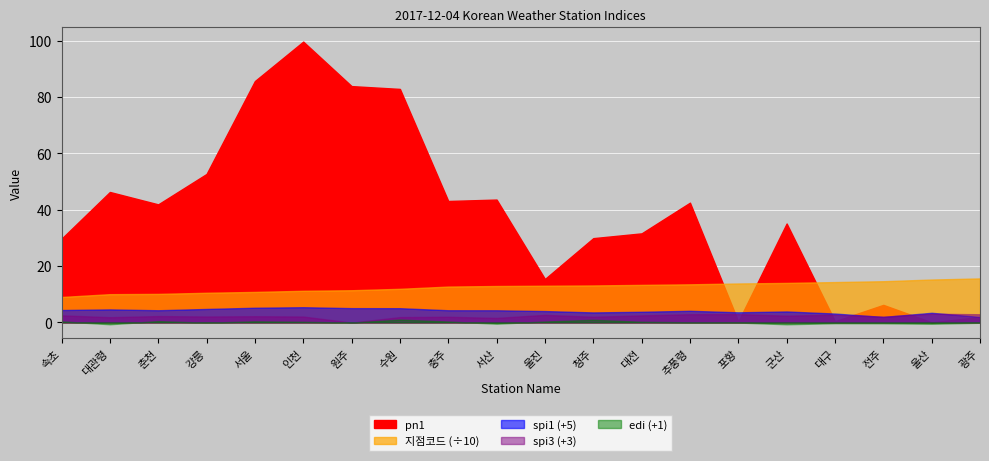

Where is the first local maximum for spi3?

춘천